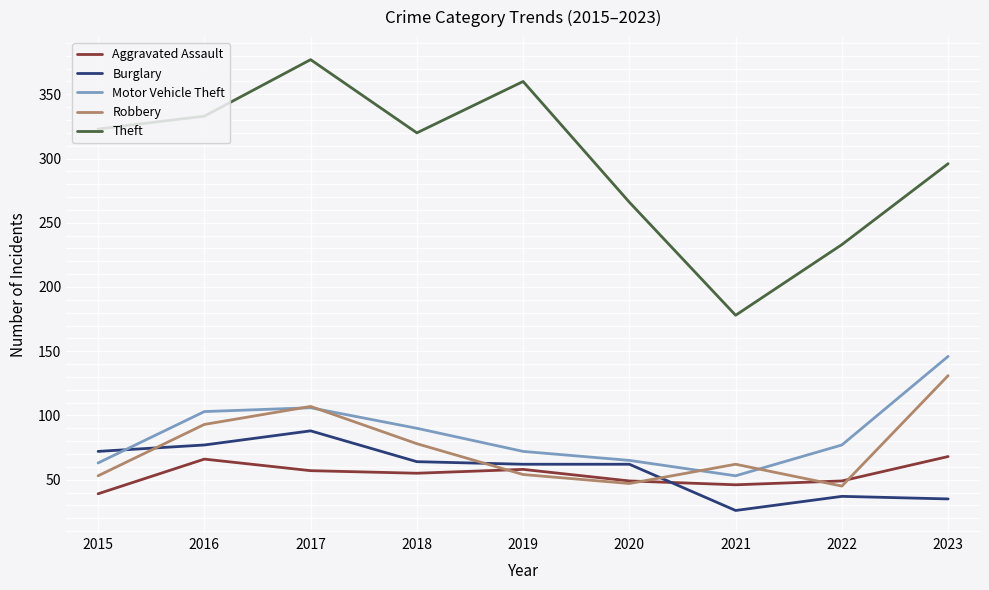

True or false: Burglary and Theft cross at least once.

False